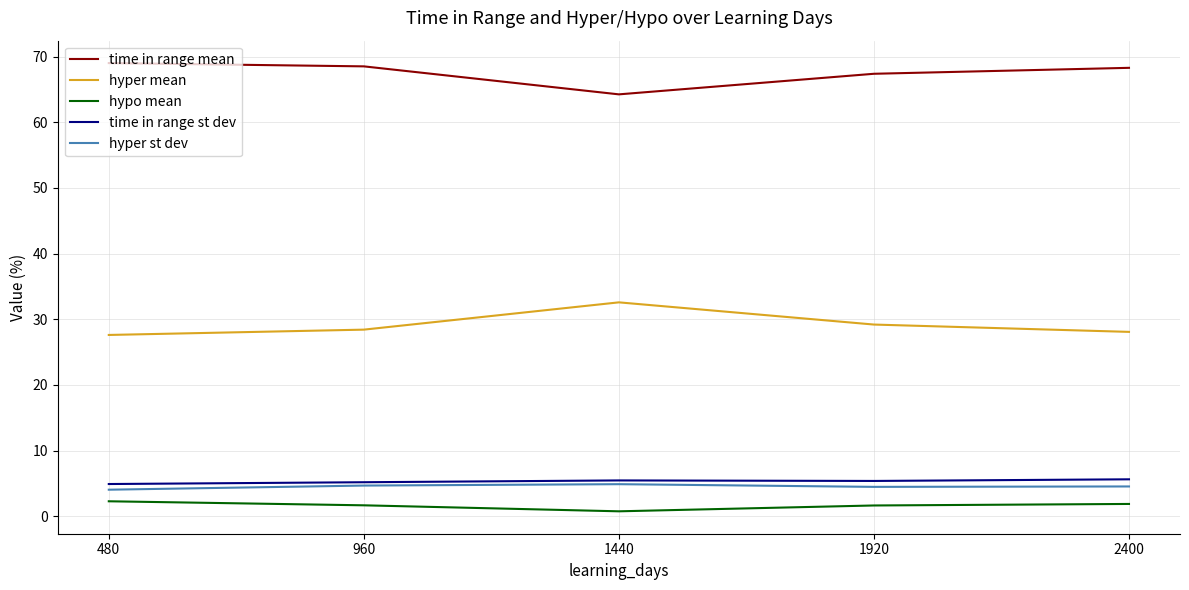

What is the spread (max minus min) of values at 2400?

66.4